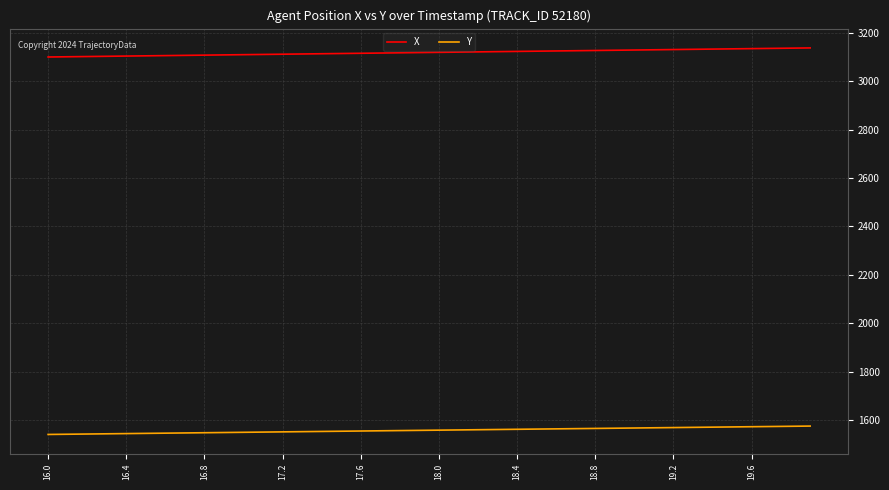

Which series has the widest spread of values?

X